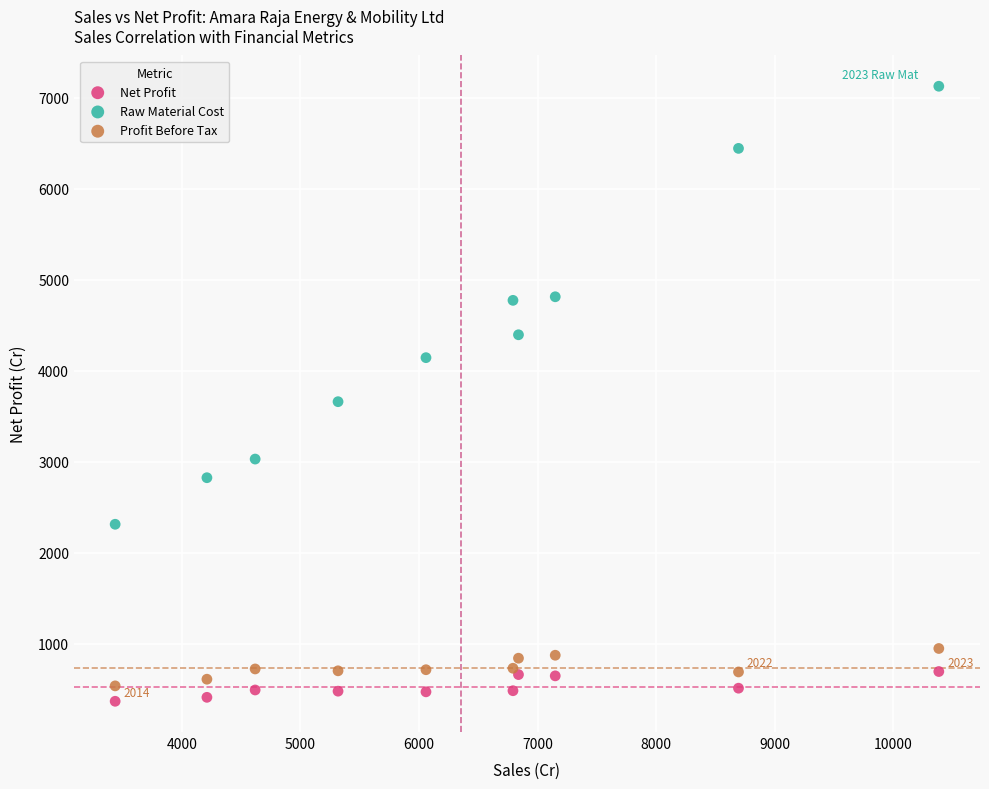

Which series has the largest Y range (max minus min)?

Raw Material Cost